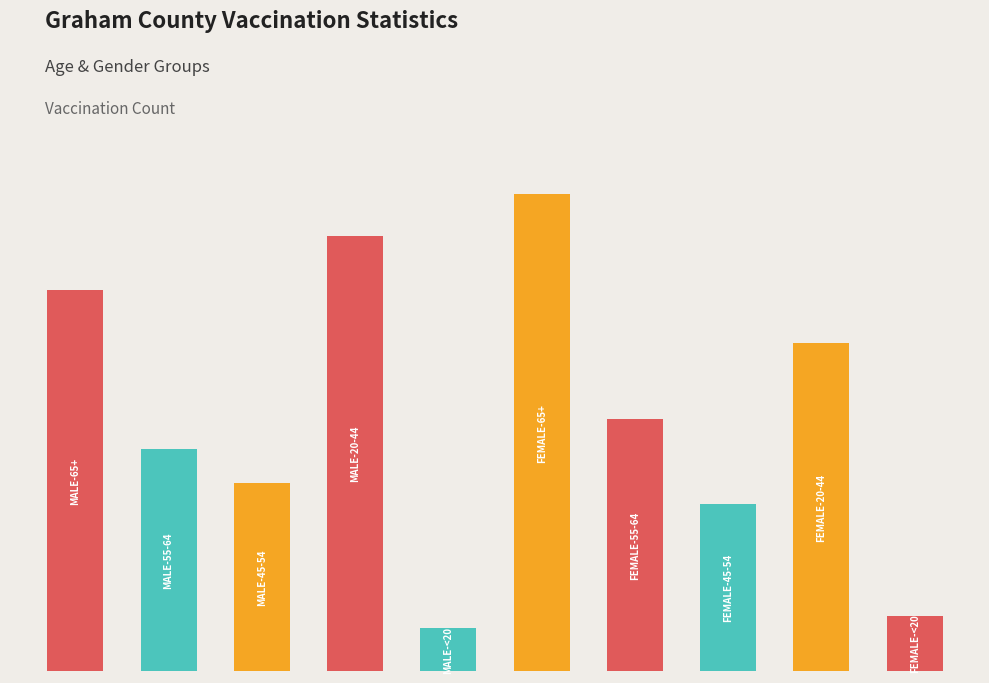

Reading left to right, extract all data points from this chart.

Male-65+=1596	Male-55-64=931	Male-45-54=787	Male-20-44=1823	Male-<20=183	Female-65+=1999	Female-55-64=1056	Female-45-54=700	Female-20-44=1373	Female-<20=233